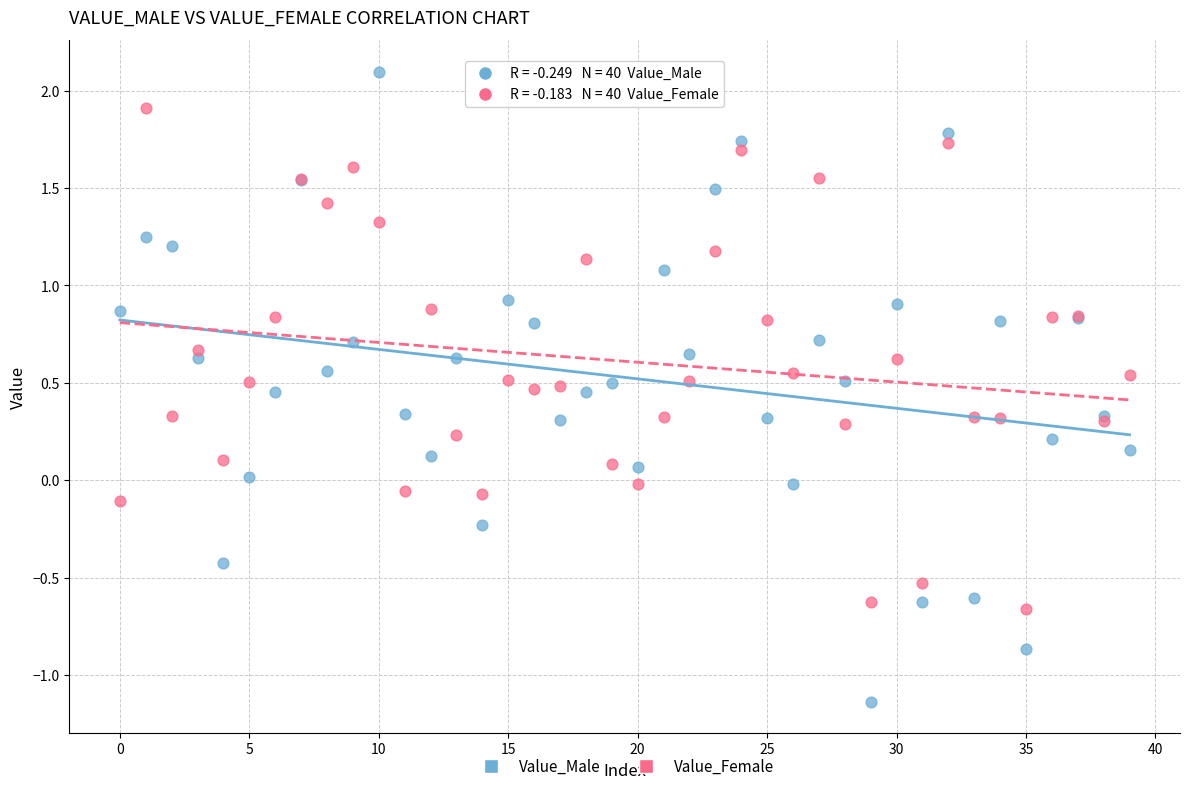

Which series contains the highest Y value?

Value_Male